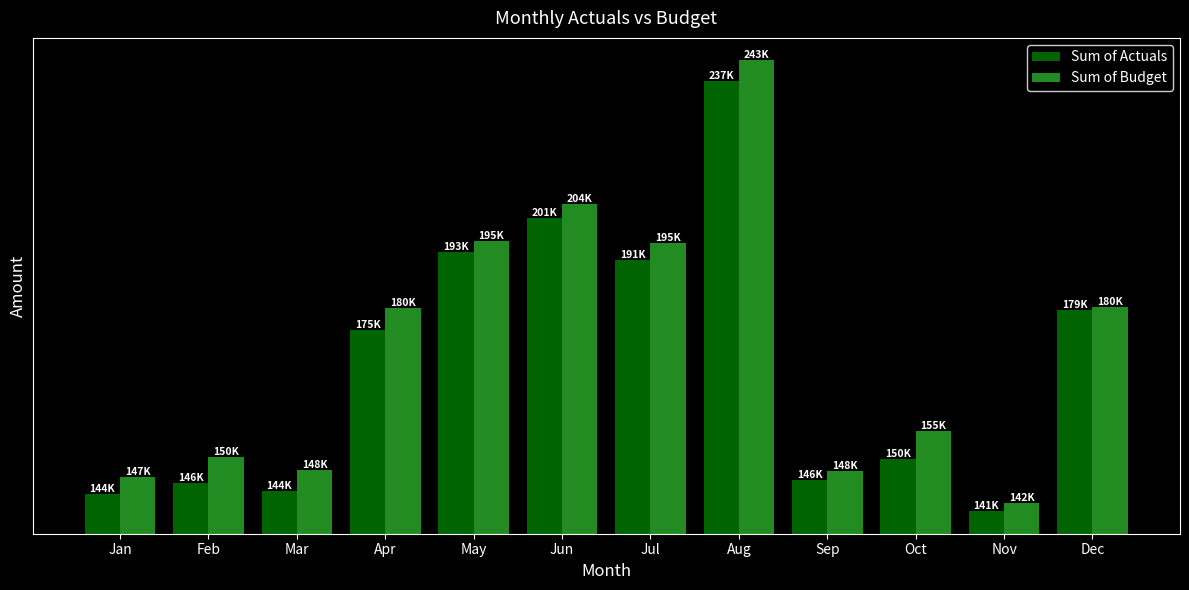

What value does the Sum of Budget series have at Jun?

204108.6